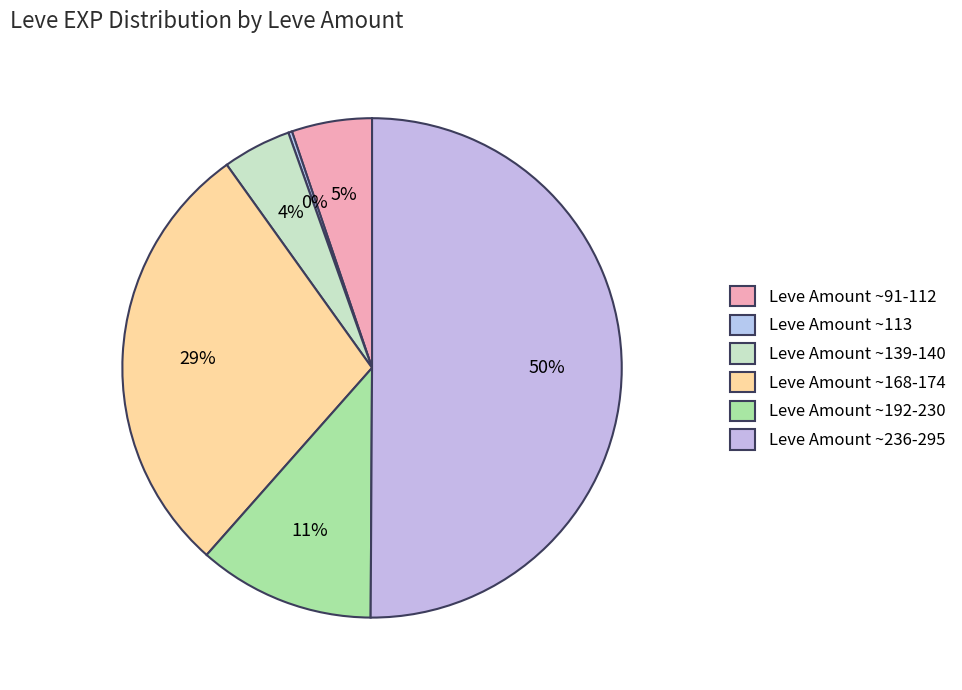

Is there any slice that represents more than half of the pie?

No